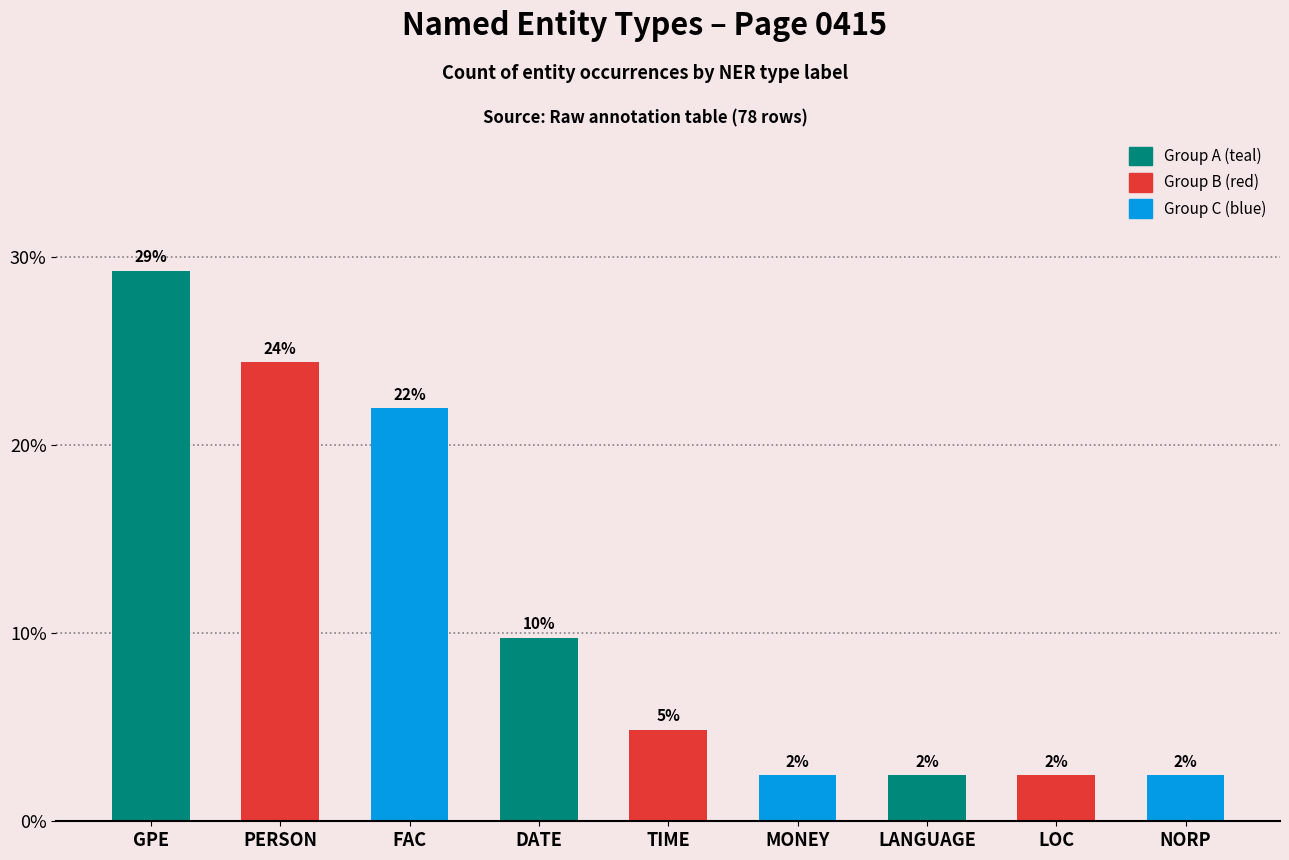

Does the chart contain any negative values?

No